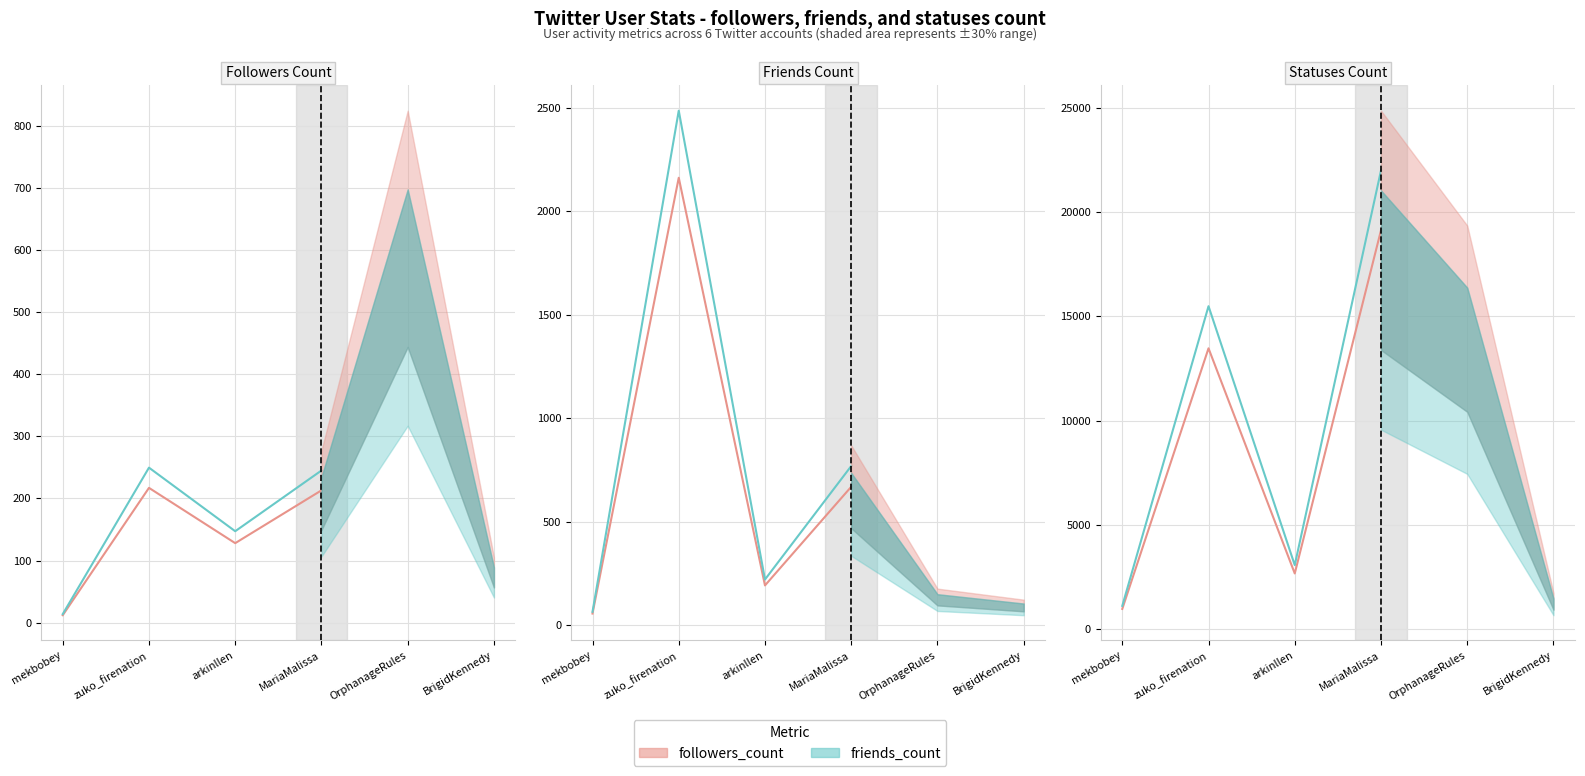

How many distinct data groups are displayed?

2